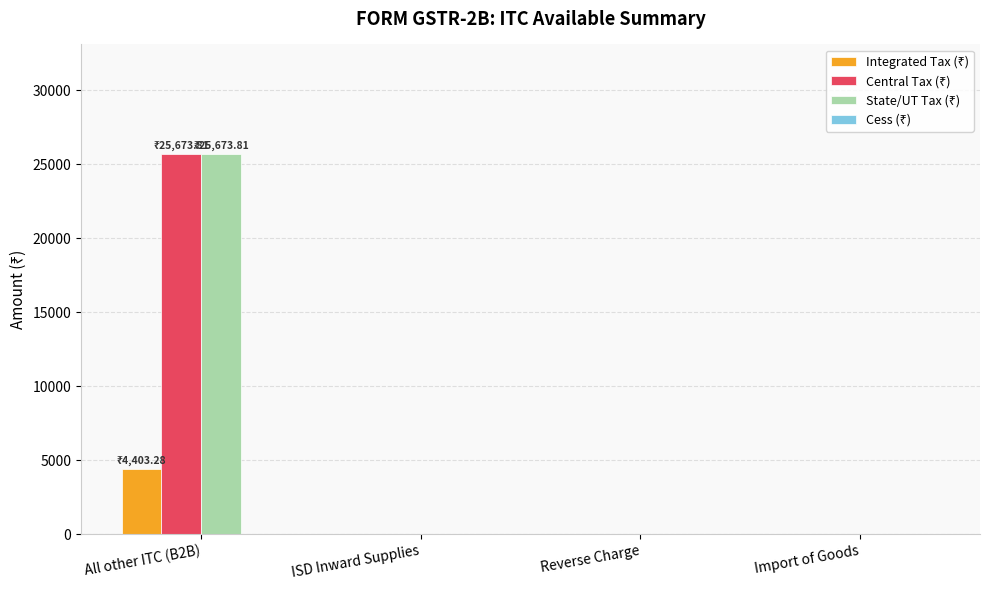

What is the greatest value displayed?

25673.8